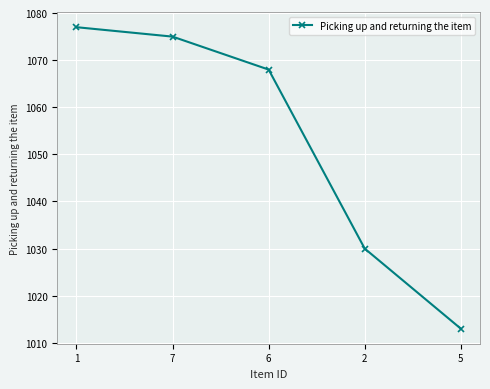

What is the sum of all values?

5263